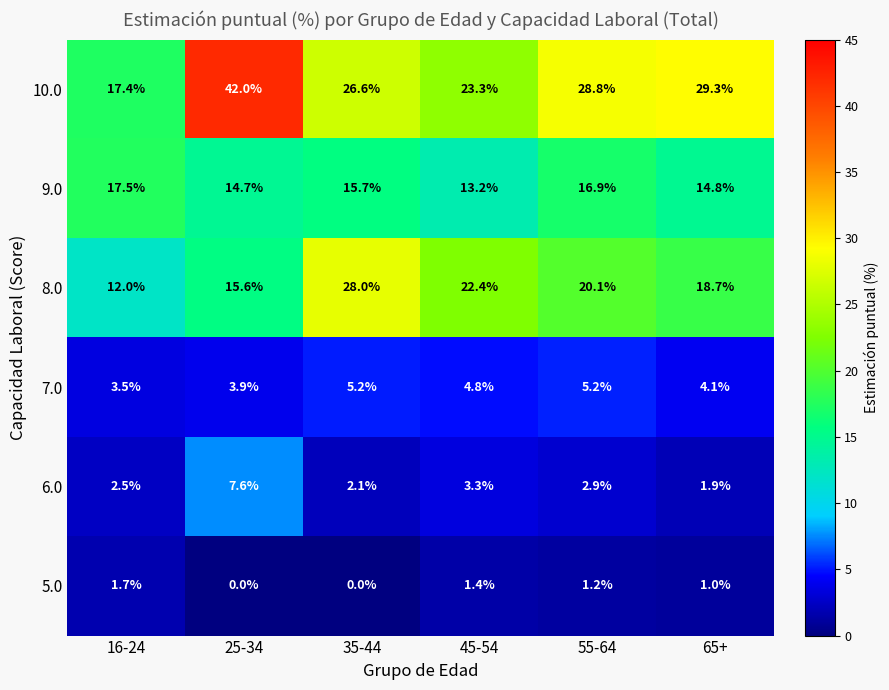

Between 35-44 and 45-54, which series saw the biggest shift?

8.0